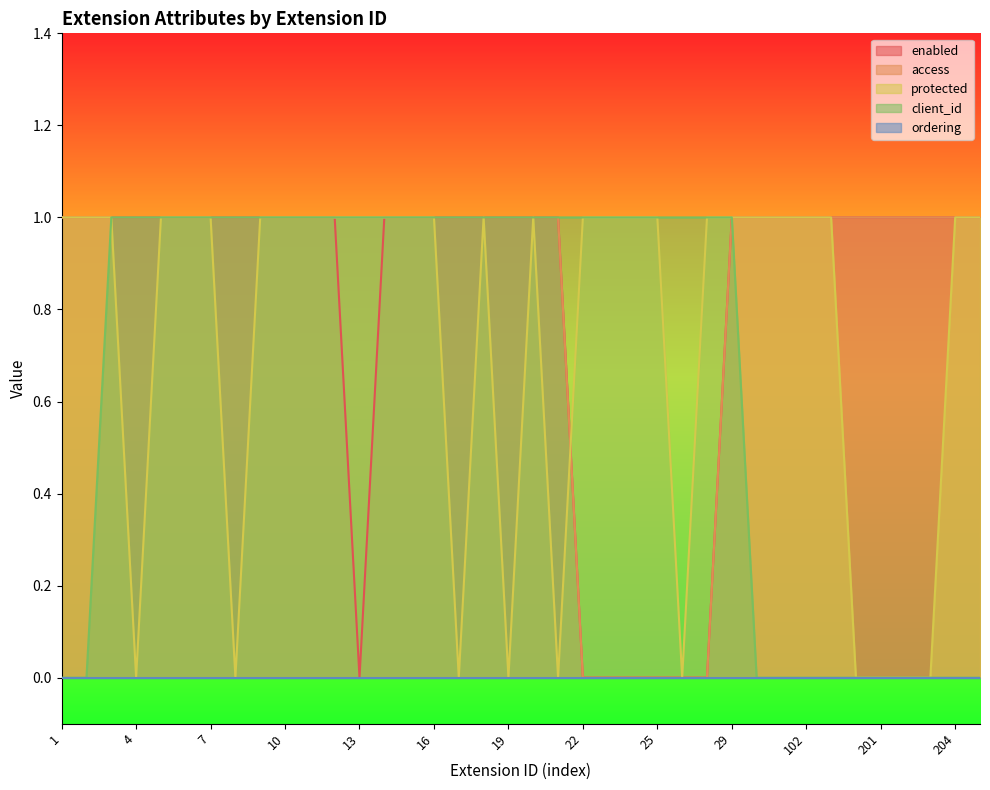

At which label does protected reach its minimum?

4